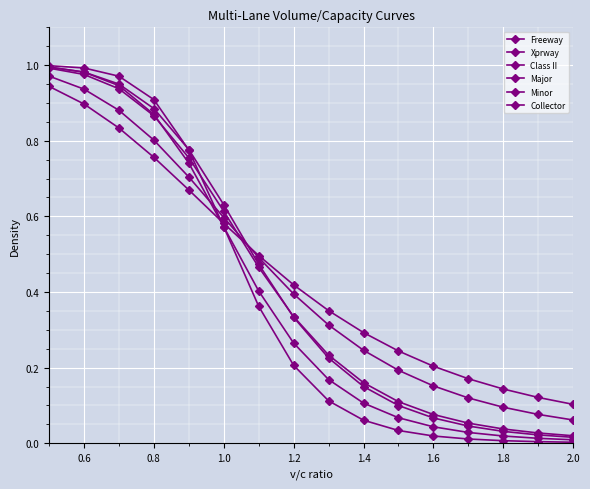

What is the value of the Collector point at the 11th from the left?

0.2